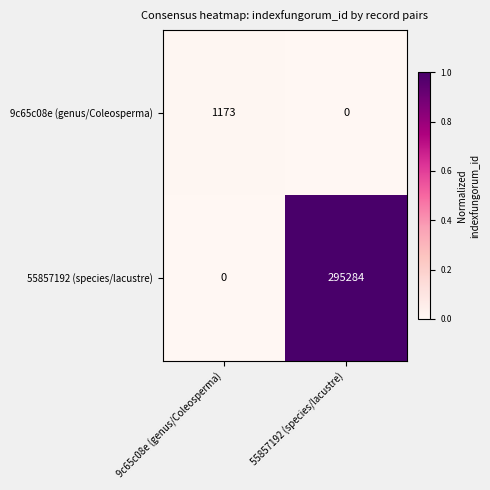

The 55857192 (species/lacustre) series shows -174744 at 9c65c08e (genus/Coleosperma). True or false?

False